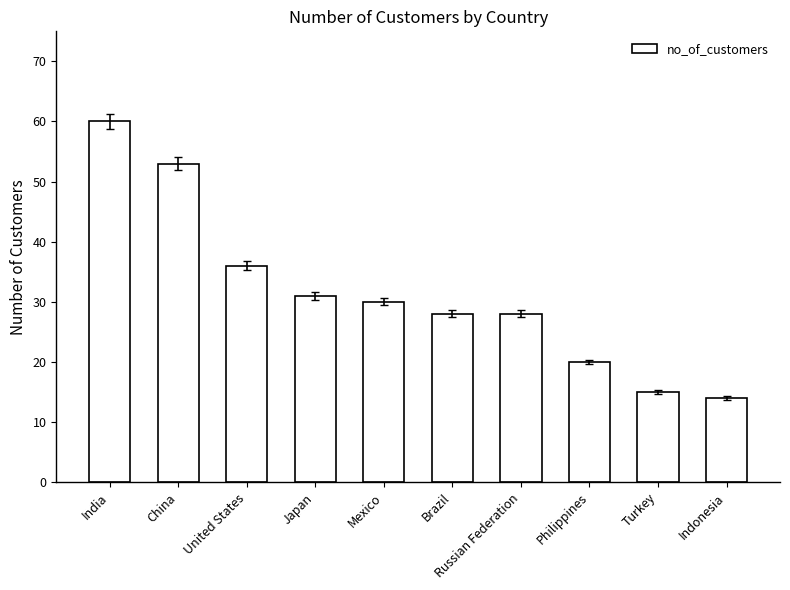

Is it true that the value at United States is 36?

True